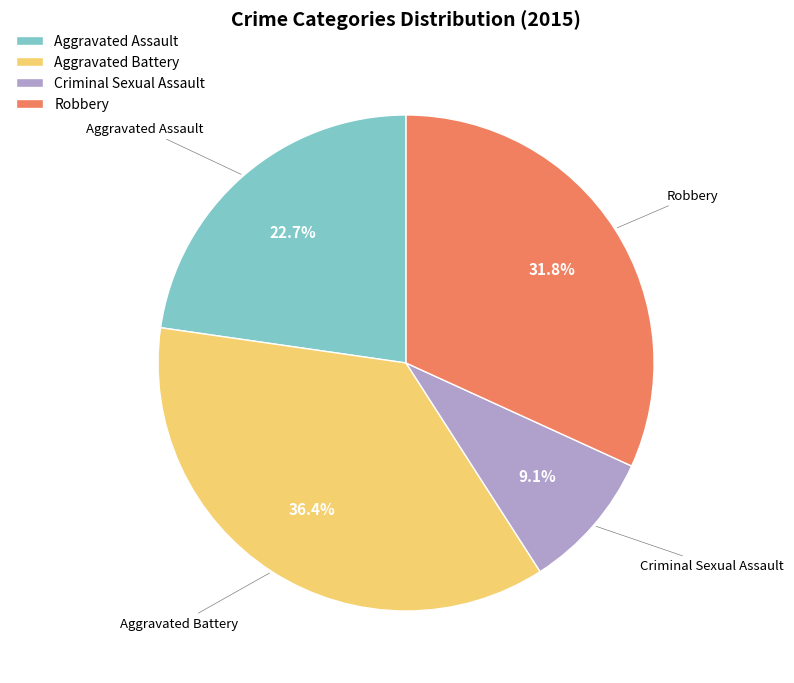

The Aggravated Battery slice represents 43% of the pie. True or false?

False